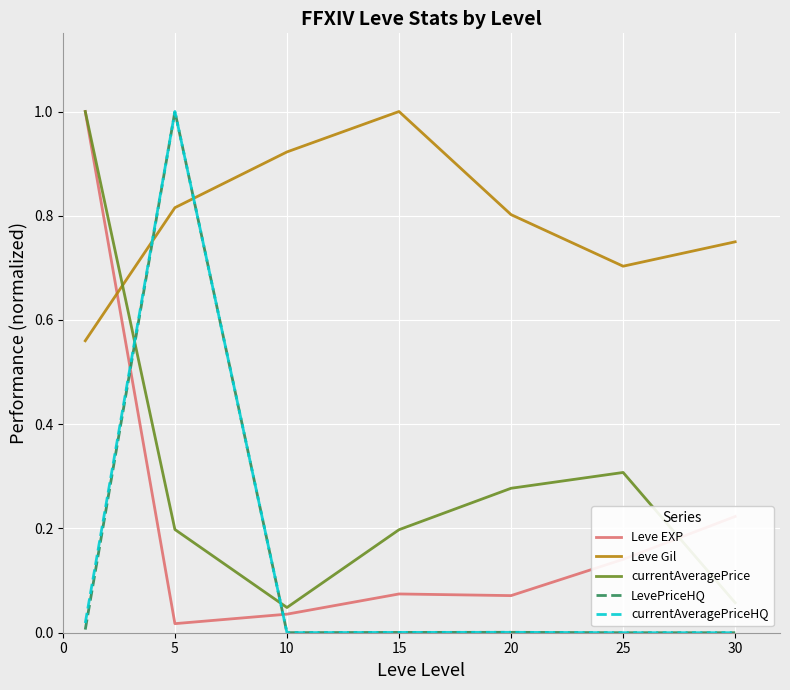

How many times do Leve Gil and Leve EXP cross each other?

1